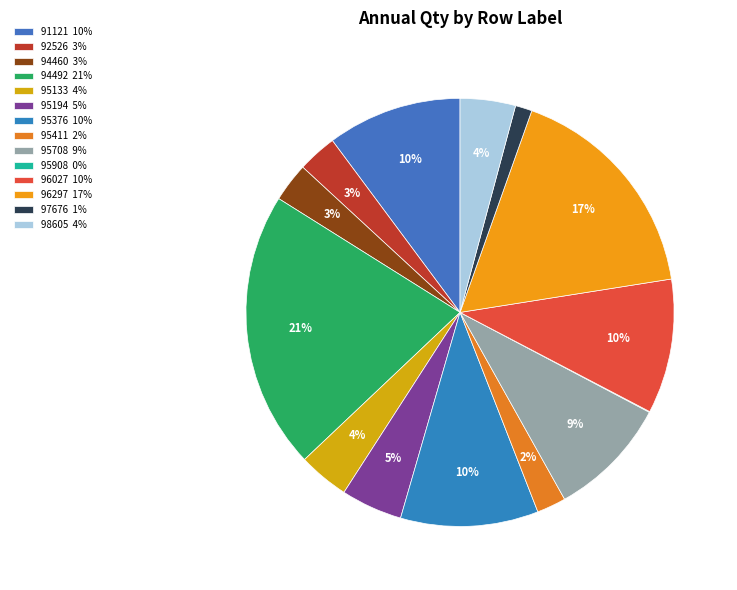

How many slices are in this pie chart?

14